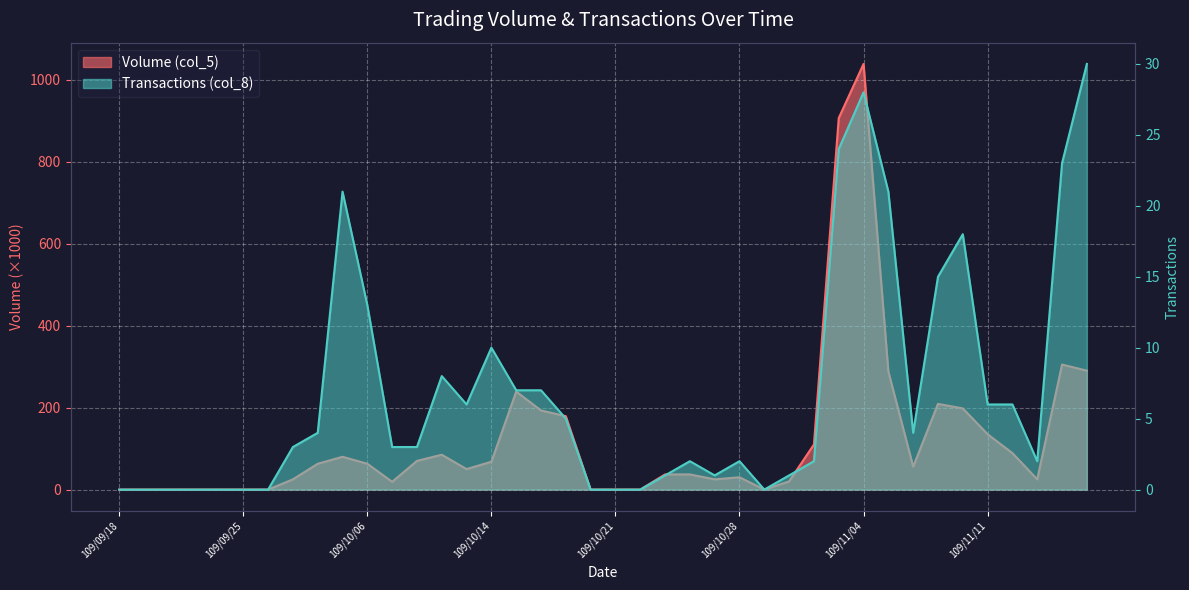

The Transactions (col_8) series shows 14 at 109/10/12. True or false?

False